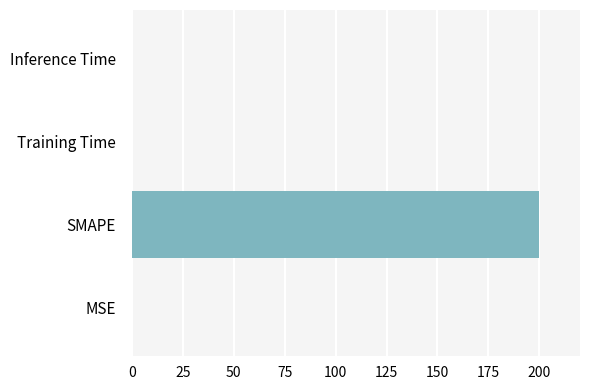

What is the sum of all values?

200.2